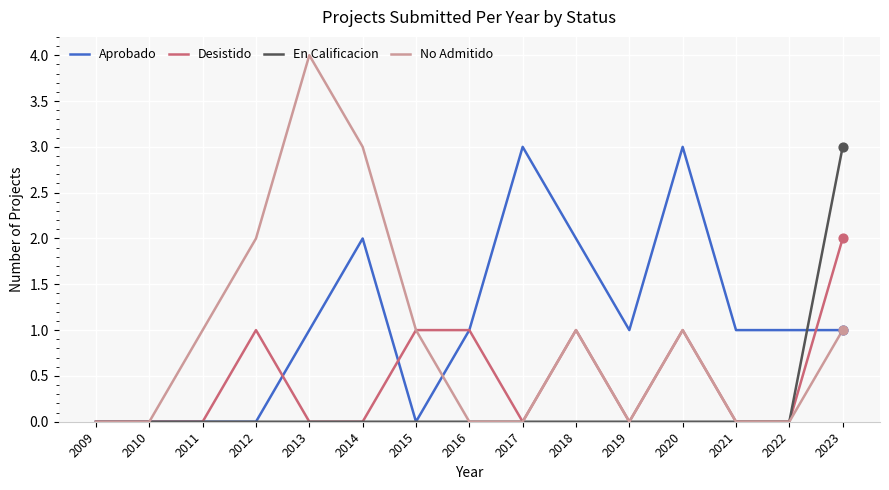

Between 2022 and 2023, which series saw the biggest shift?

En Calificacion